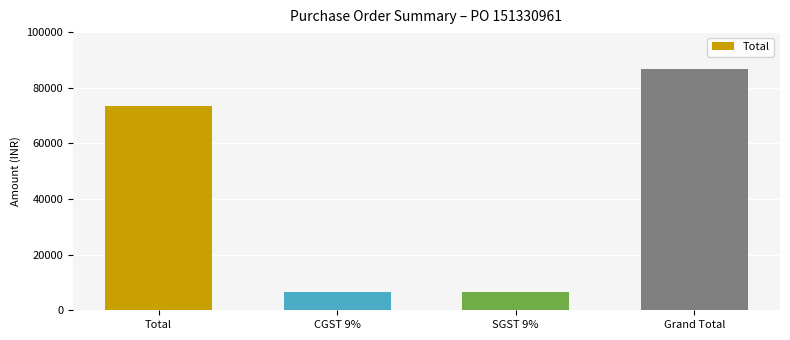

What is the value of the 2nd bar from the left?

6610.5